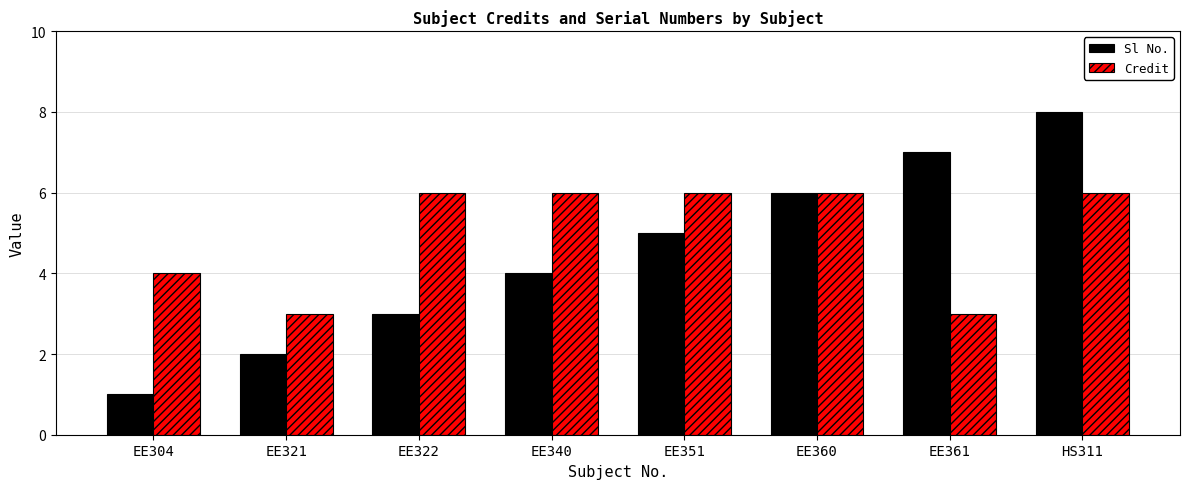

Reading left to right, what are all the values shown in this chart?

Sl No.: 1	2	3	4	5	6	7	8
Credit: 4	3	6	6	6	6	3	6